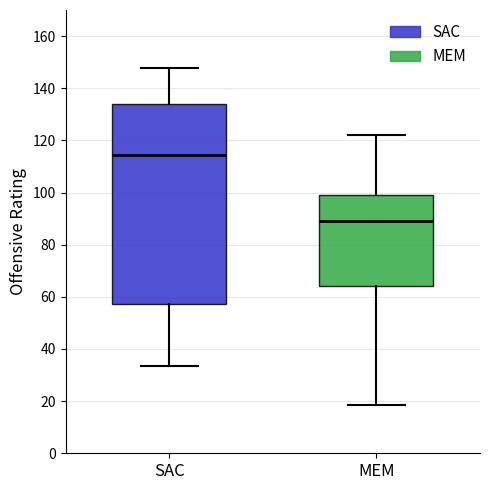

Where is the lower edge of the box for SAC on the y-axis? The values are not printed on the chart, so give them approximately, as read against the axis.

58